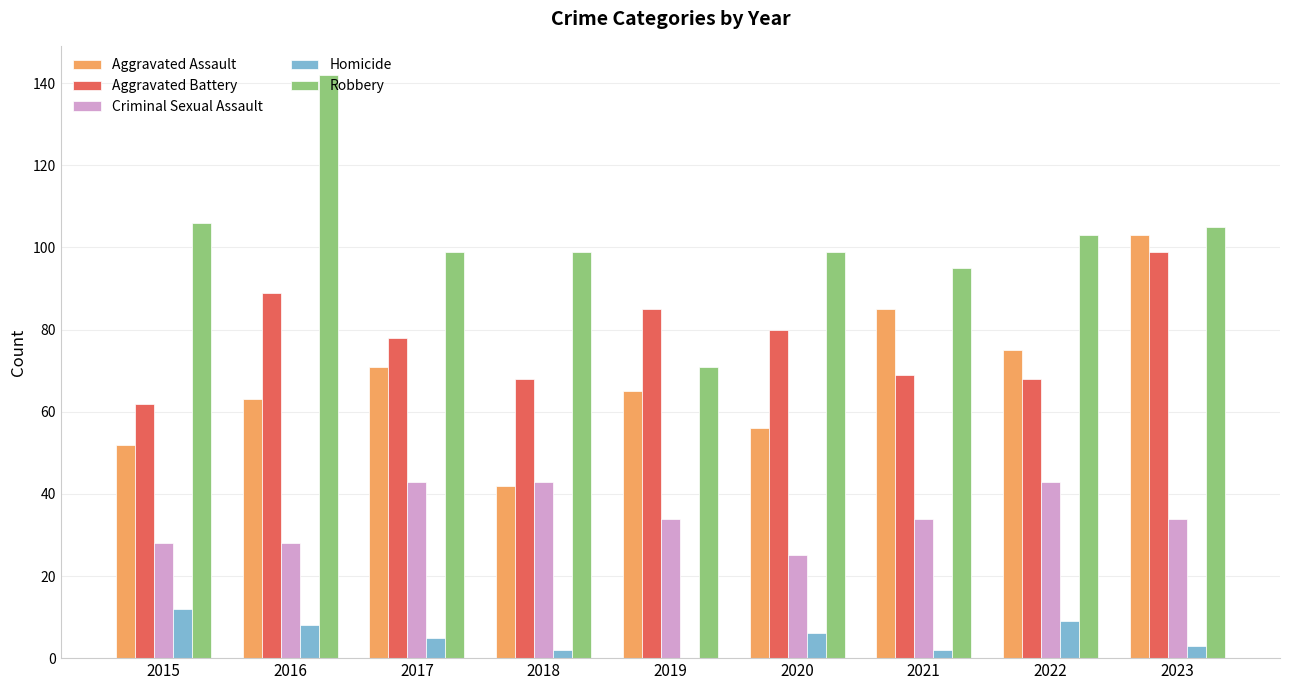

At which category is the sum across all series the highest?

2023